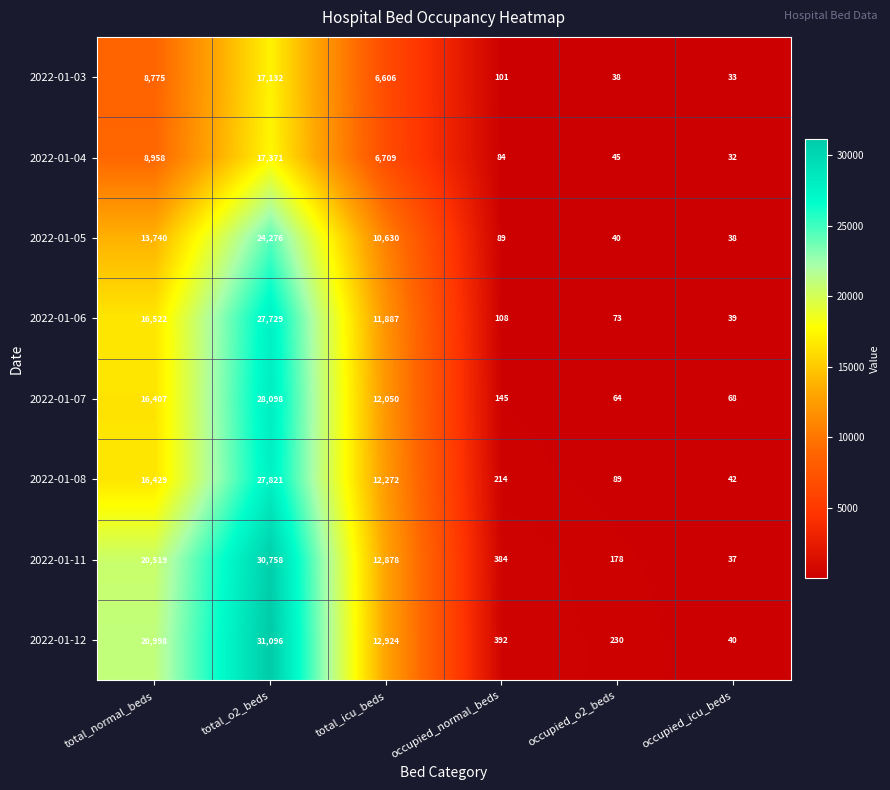

Is it true that 2022-01-11 equals 178 at occupied_o2_beds?

True